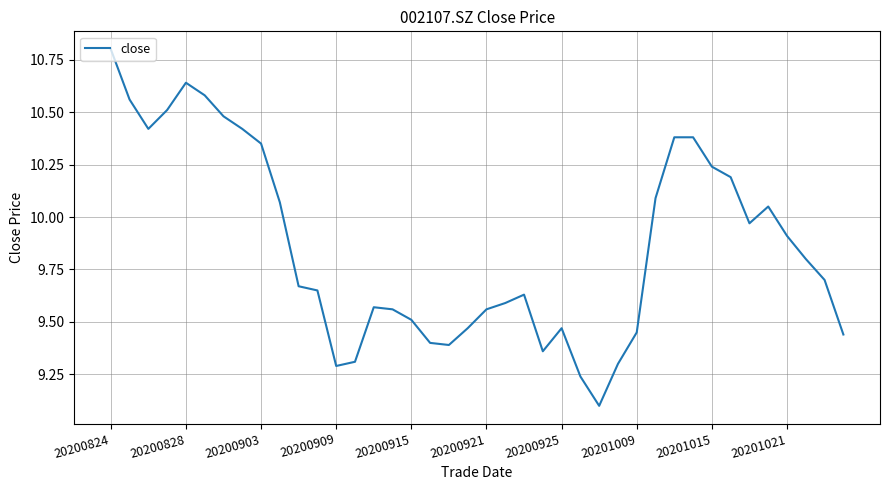

What is the minimum value shown in the chart?

9.1